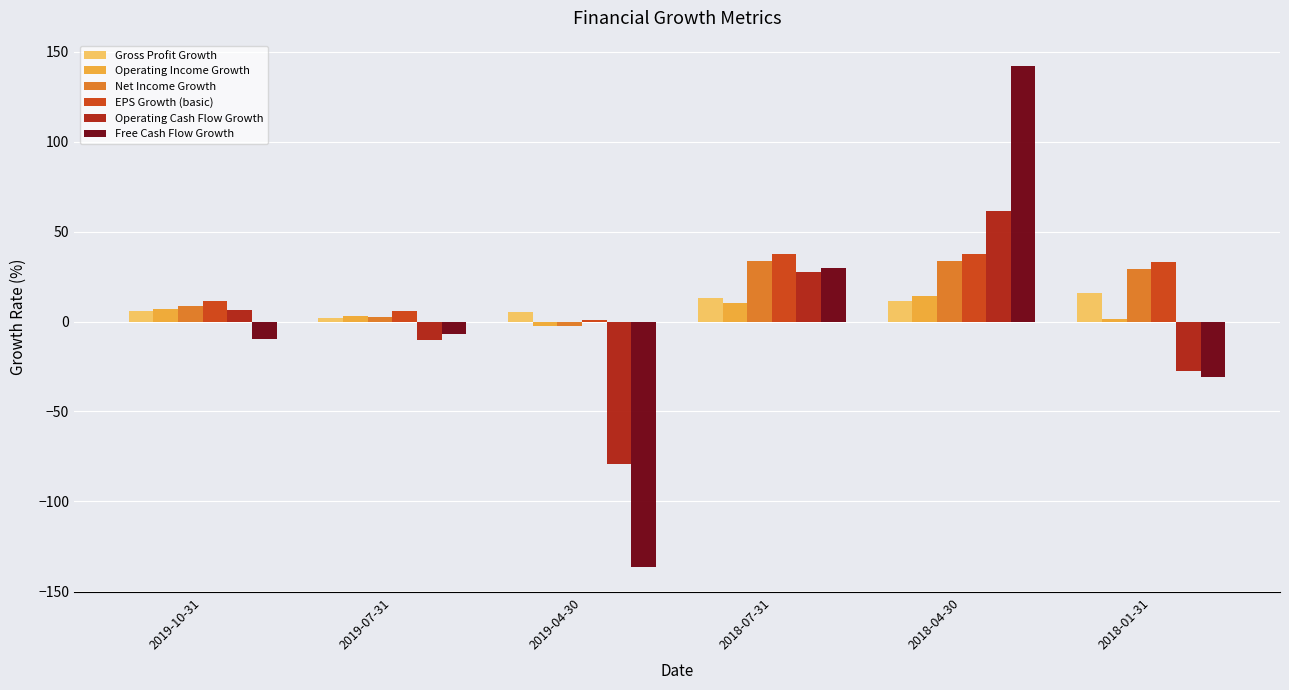

What is the spread (max minus min) of values at 2018-04-30?

130.8